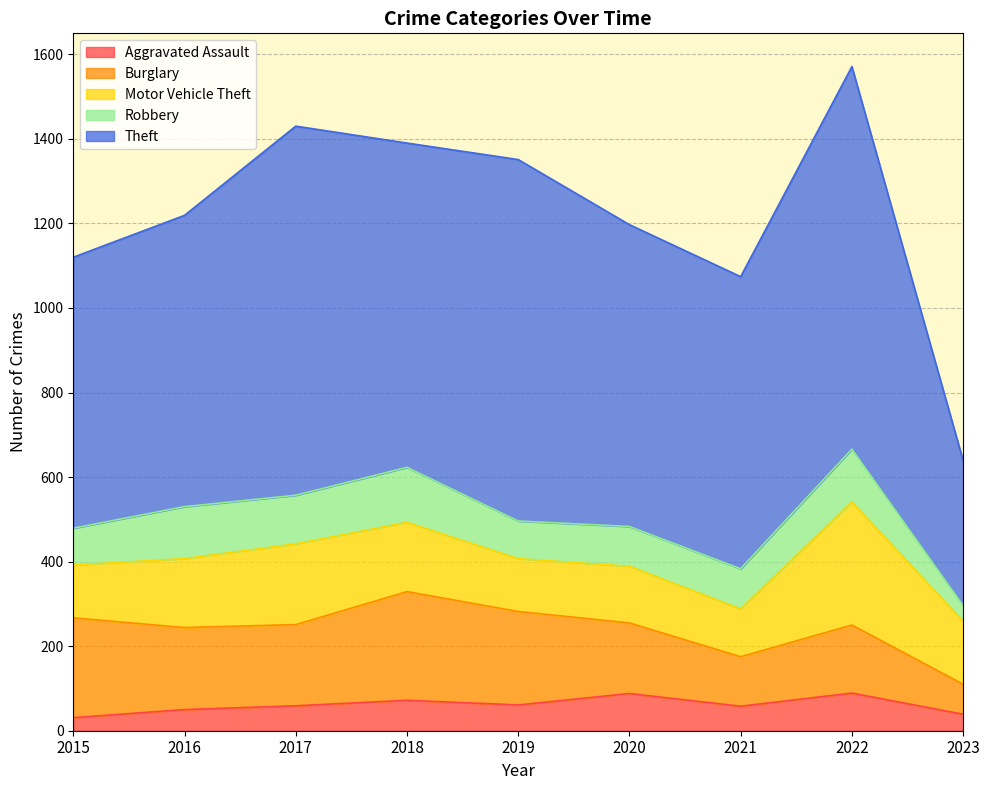

What is the sum of all Aggravated Assault values?

547